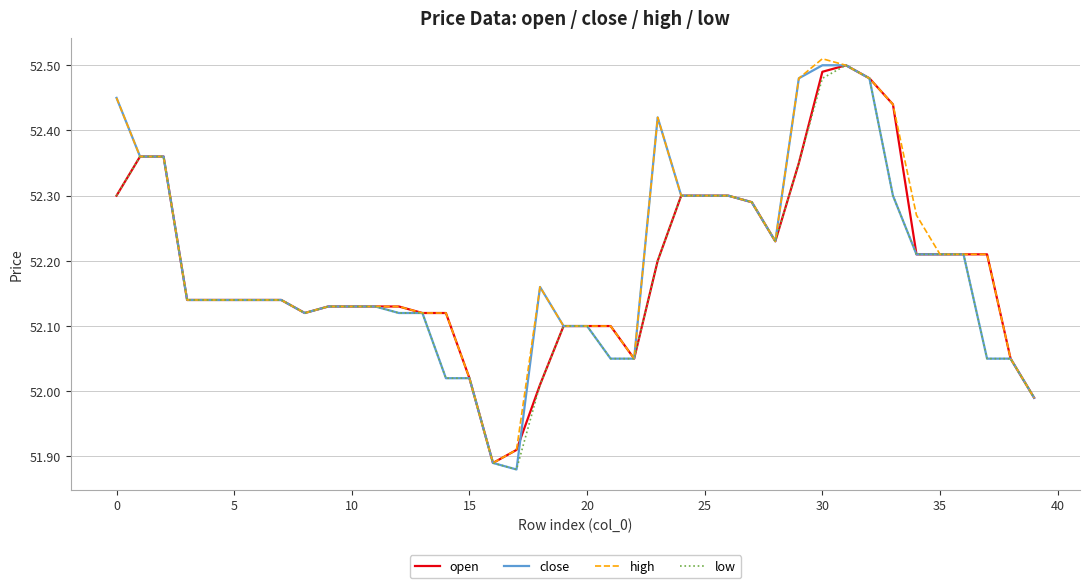

True or false: low has a value of 21.6 at 0.

False